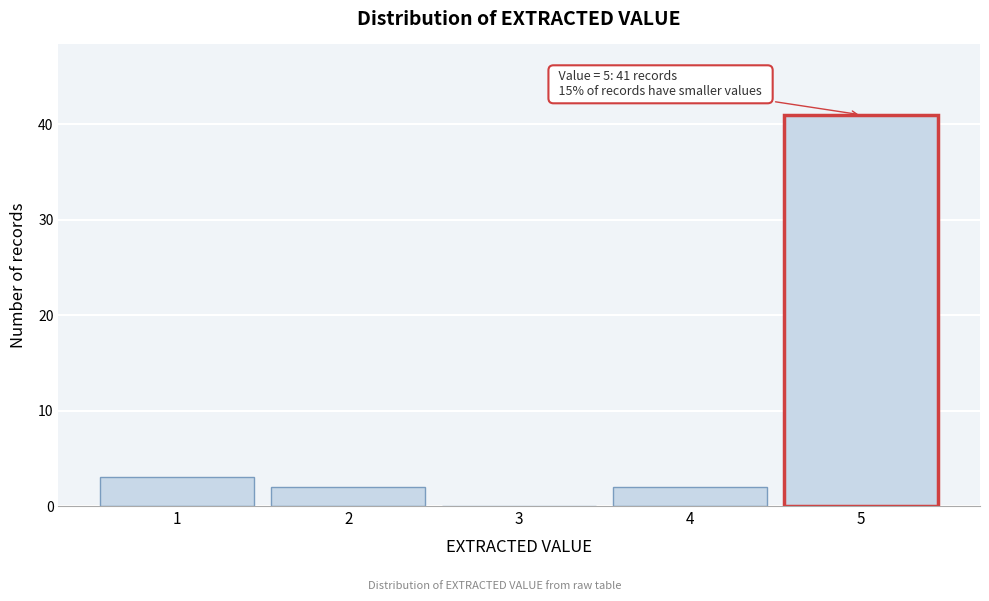

Reading left to right, list all the values displayed in this chart.

1=3	2=2	3=0	4=2	5=41